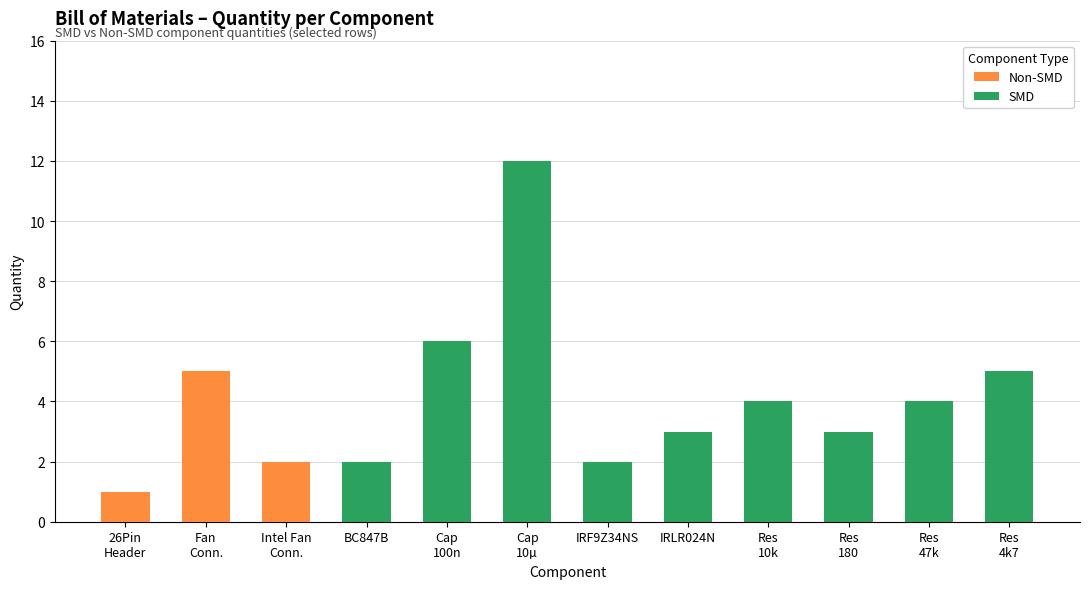

What is the sum of all Non-SMD values?

8